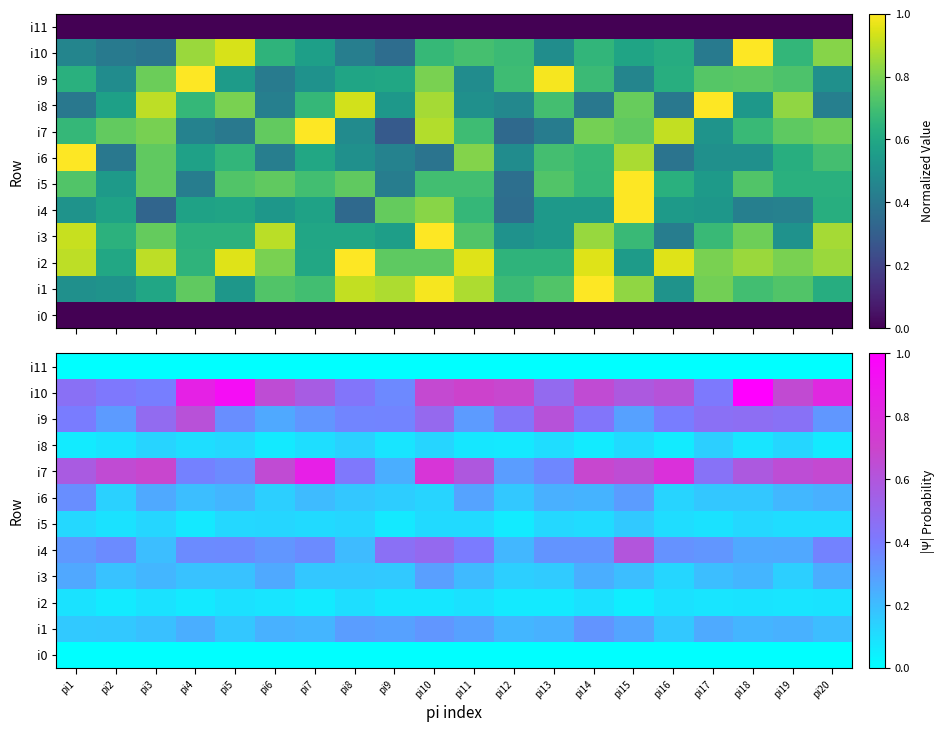

The value of i6 at pi18 is 0.2. True or false?

True